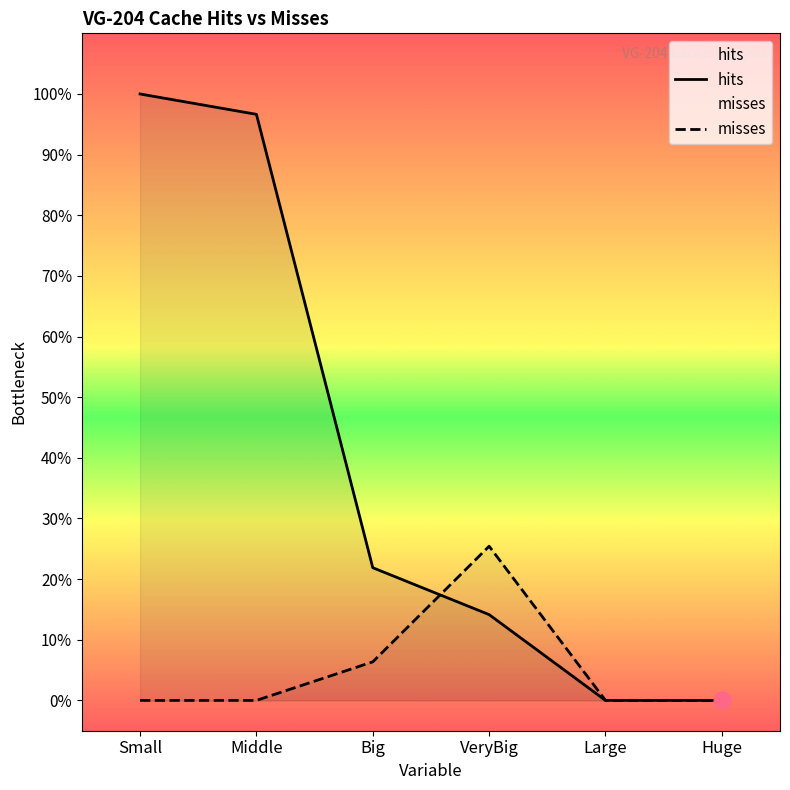

Which category has the lowest value in the hits series?

Huge